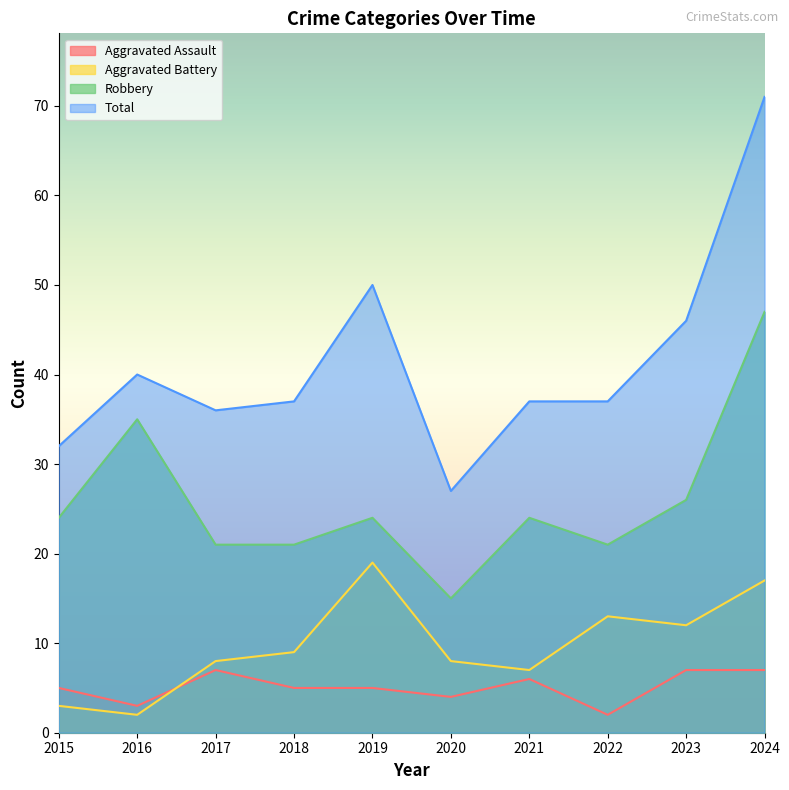

The Aggravated Assault series shows 10 at 2017. True or false?

False